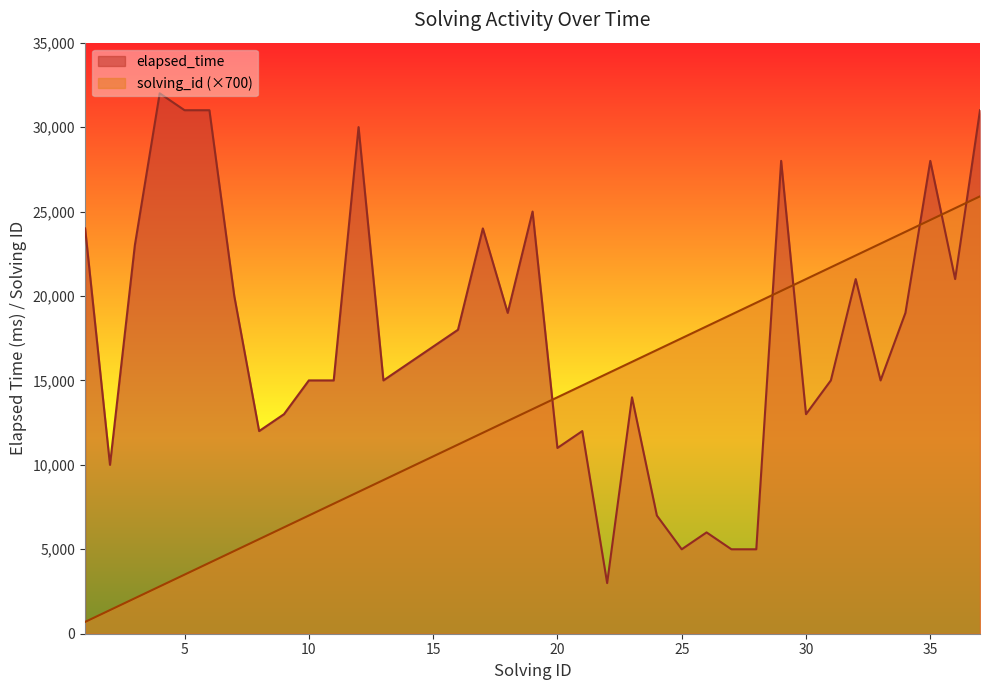

What is the minimum value for solving_id?

700